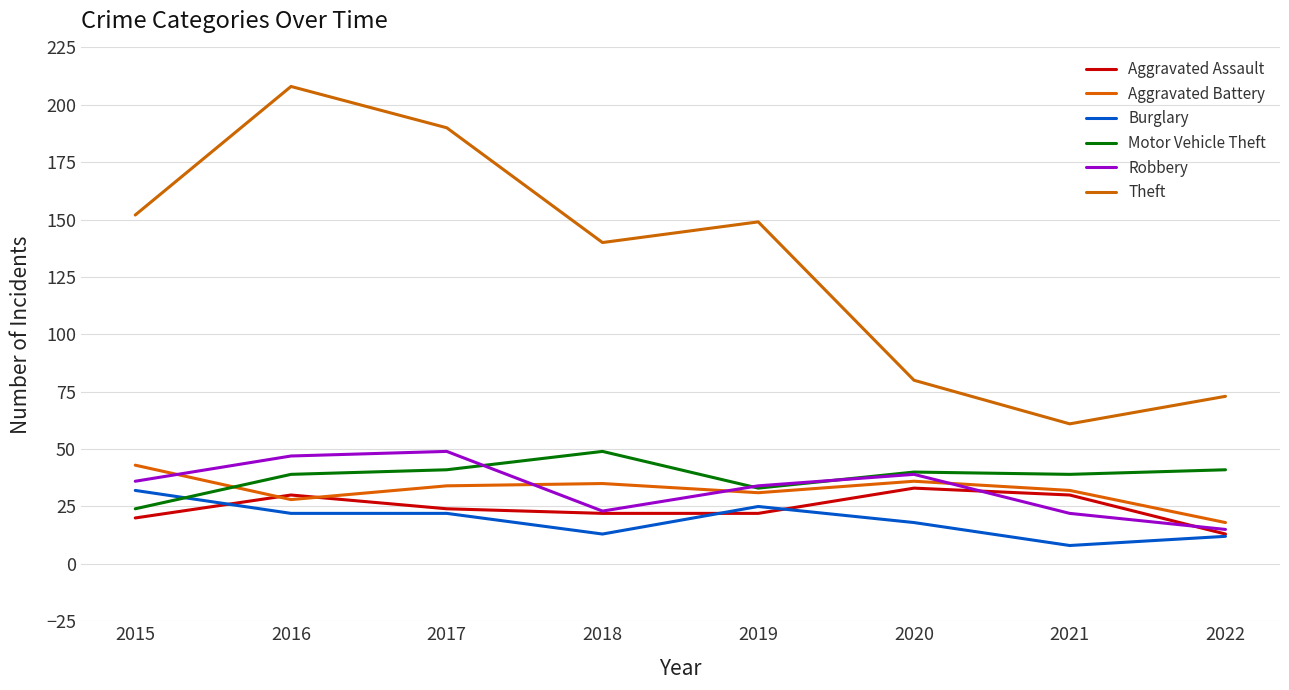

Does the chart display data point markers on the line(s)?

No